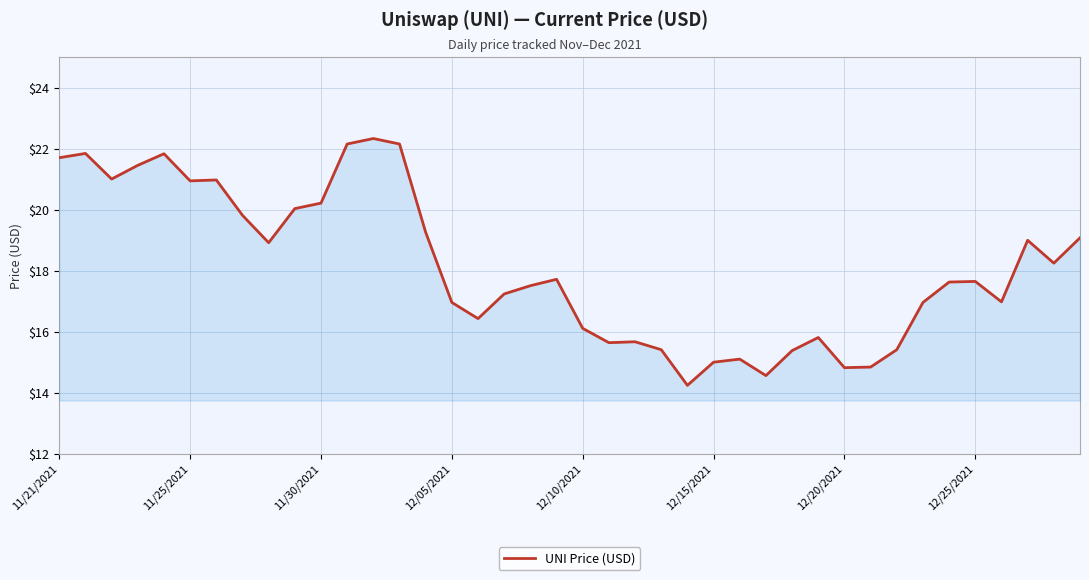

What is the maximum value shown in the chart?

22.3